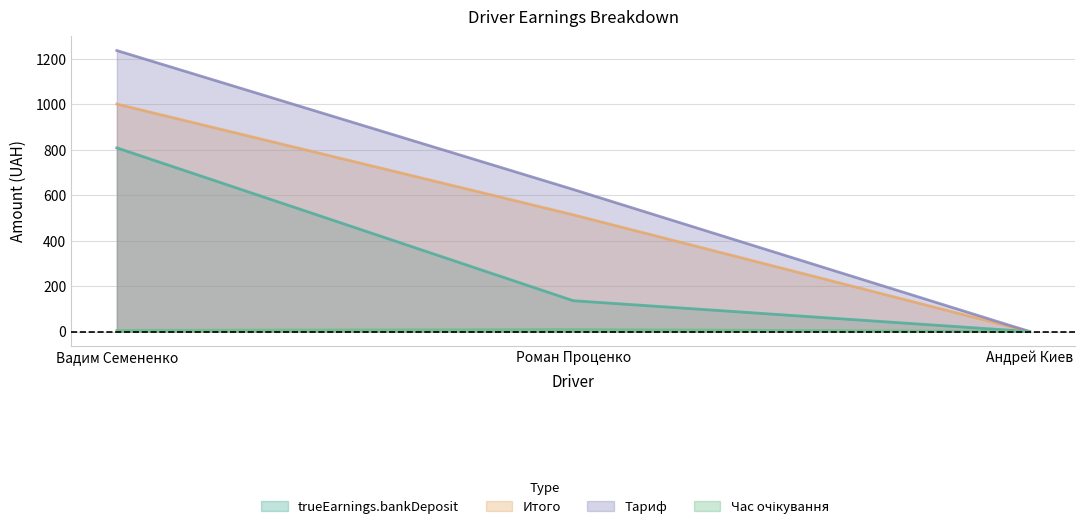

Reading left to right, extract all data points from this chart.

trueEarnings.bankDeposit: Вадим Семененко=808.3	Роман Проценко=135.8	Андрей Киев=0.0
Итого: Вадим Семененко=1001.0	Роман Проценко=513.8	Андрей Киев=0.0
Тариф: Вадим Семененко=1236.5	Роман Проценко=625.2	Андрей Киев=0.0
Час очікування: Вадим Семененко=5.0	Роман Проценко=8.9	Андрей Киев=0.0